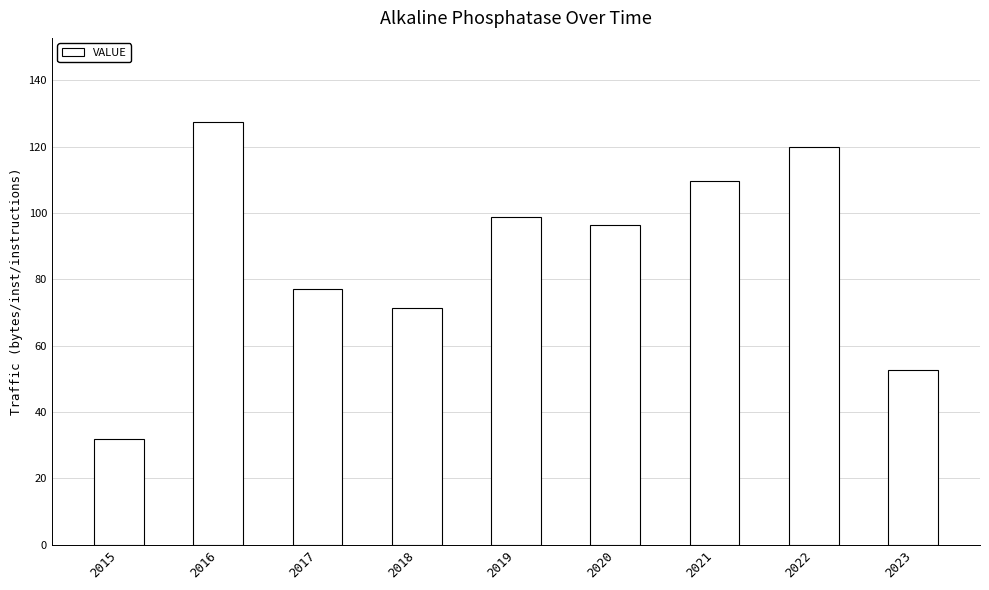

Does the chart contain any negative values?

No